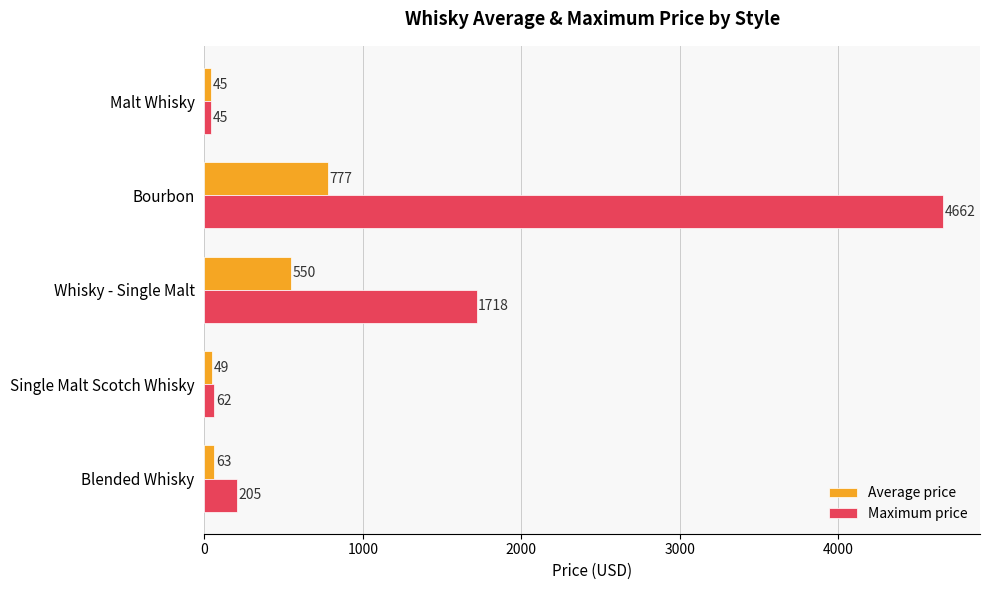

True or false: Maximum price has a value of 62.0 at Single Malt Scotch Whisky.

True